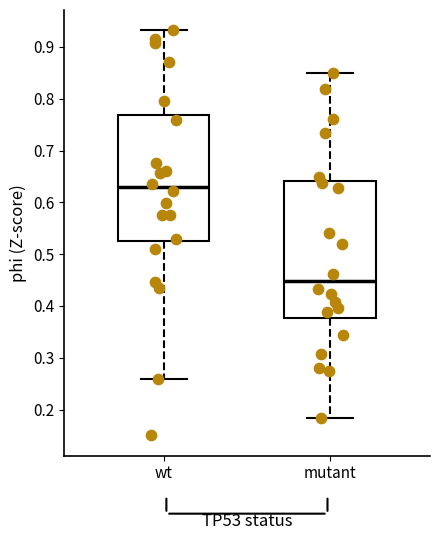

Reading left to right, read every box against the y-axis: the position of its median line, the range the box covers, and the ends of its whiskers. The values are not printed on the chart, so give them approximately, as read against the axis.

wt: median 0.63, box 0.52 to 0.77, whiskers 0.26 to 0.93
mutant: median 0.45, box 0.38 to 0.64, whiskers 0.18 to 0.85